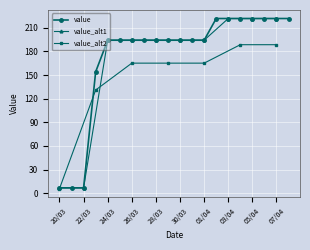

The chart shows a value of 221.8 at 02-04-2020. True or false?

True